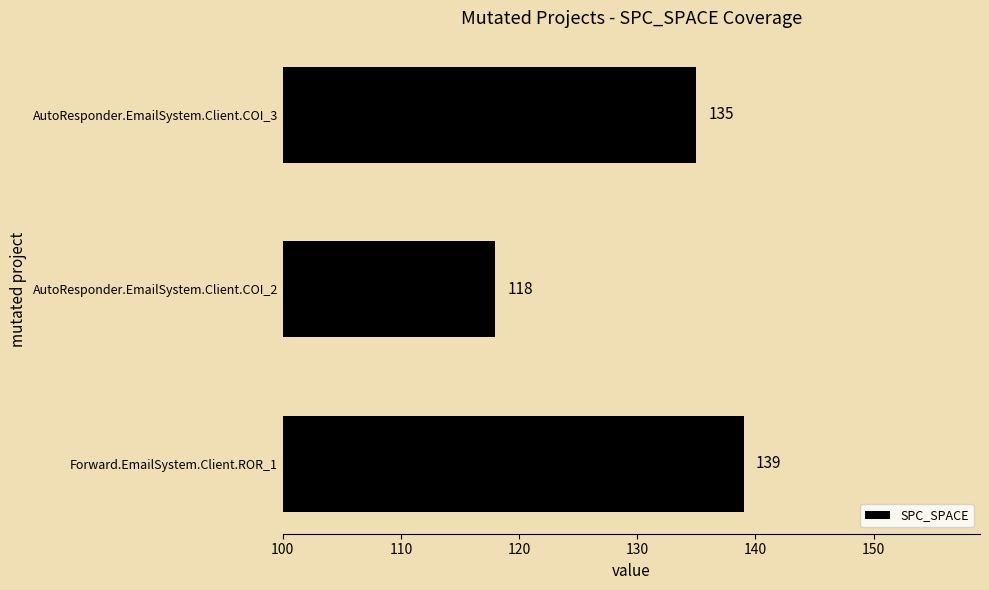

Which has a higher value, AutoResponder.EmailSystem.Client.COI_2 or AutoResponder.EmailSystem.Client.COI_3?

AutoResponder.EmailSystem.Client.COI_3